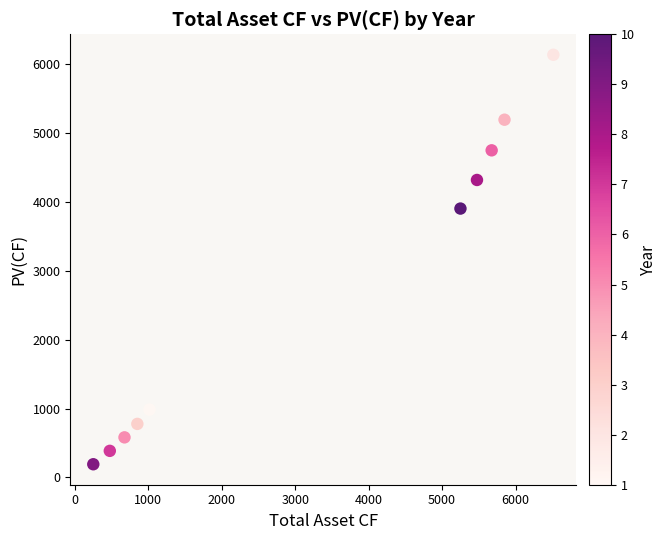

What Y value in the scatter plot is closest to 3166?

3906.5